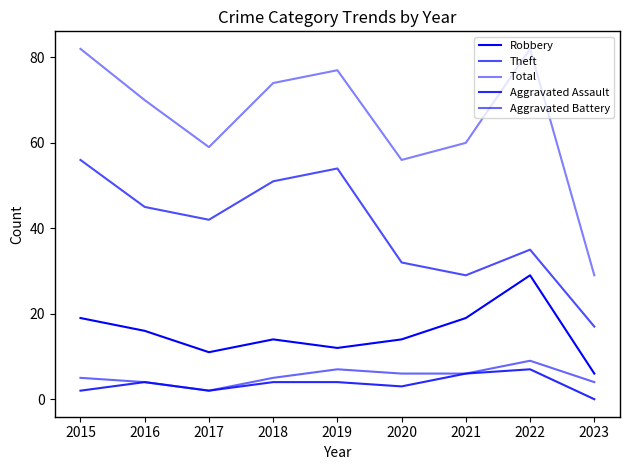

At which category is the sum across all series the highest?

2015